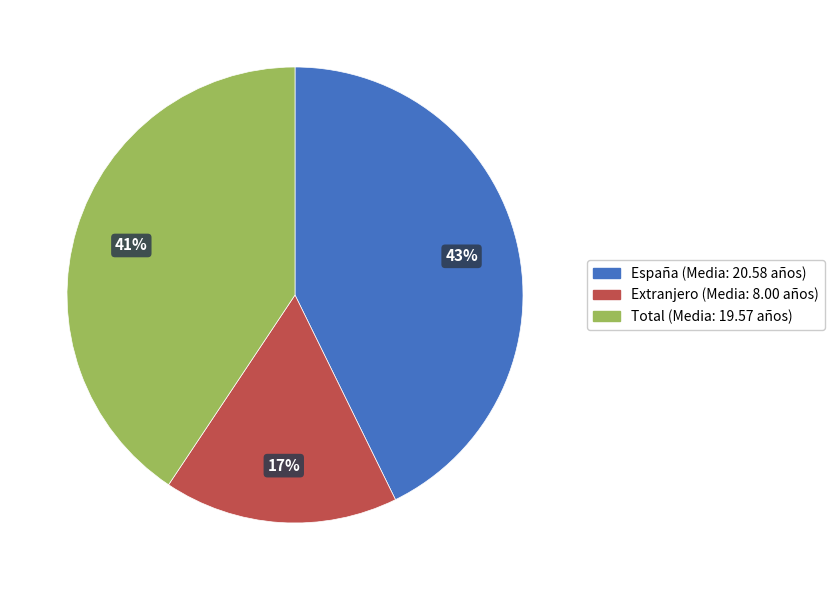

To the nearest percent, what portion does Total represent?

41%